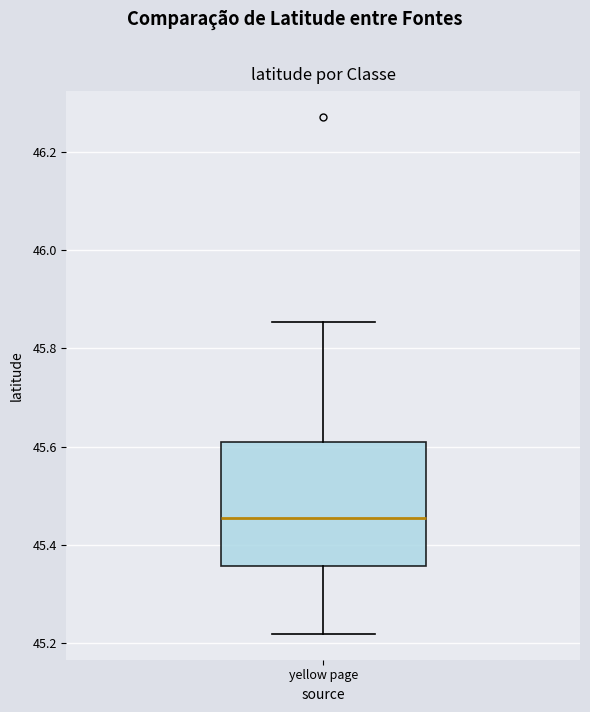

Where does the upper whisker of the box for yellow page end on the y-axis? The values are not printed on the chart, so give them approximately, as read against the axis.

45.86